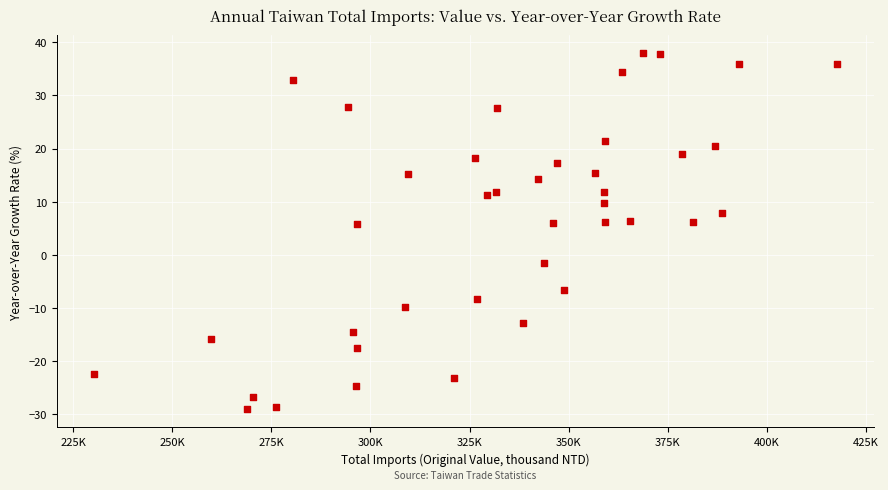

What is the range of X values (max minus min)?

187369.0